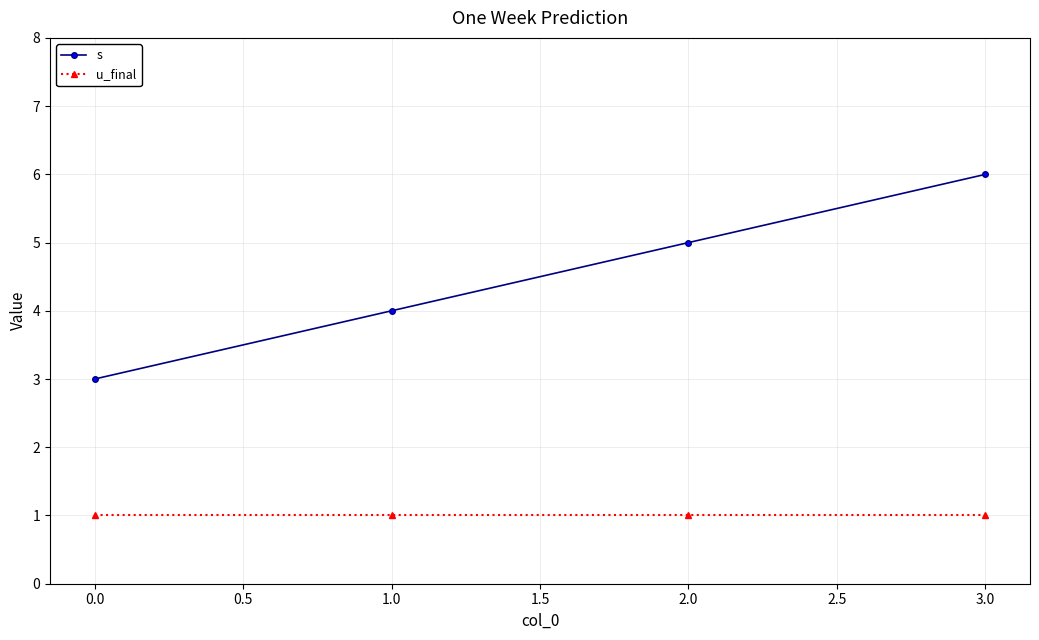

Is the value of u_final at 2.0 greater than the value of s at 1.0?

No